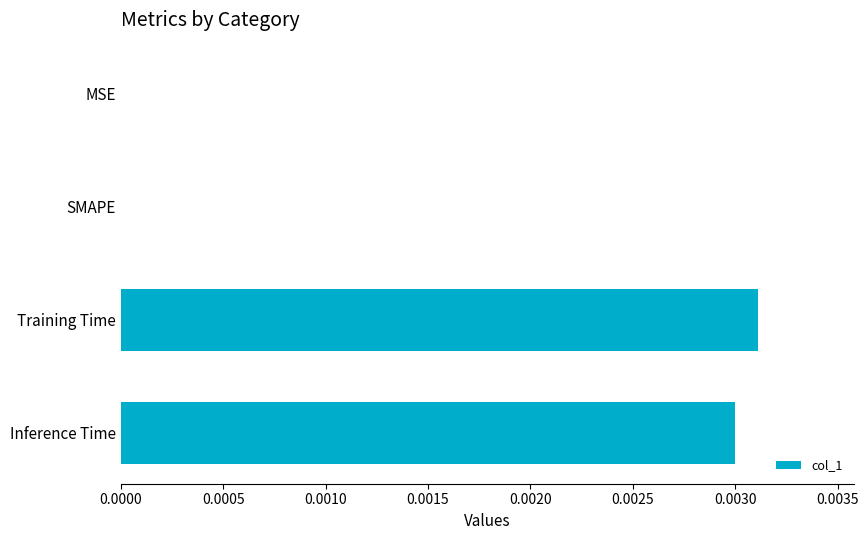

True or false: the data shows 0.0 at Inference Time.

True